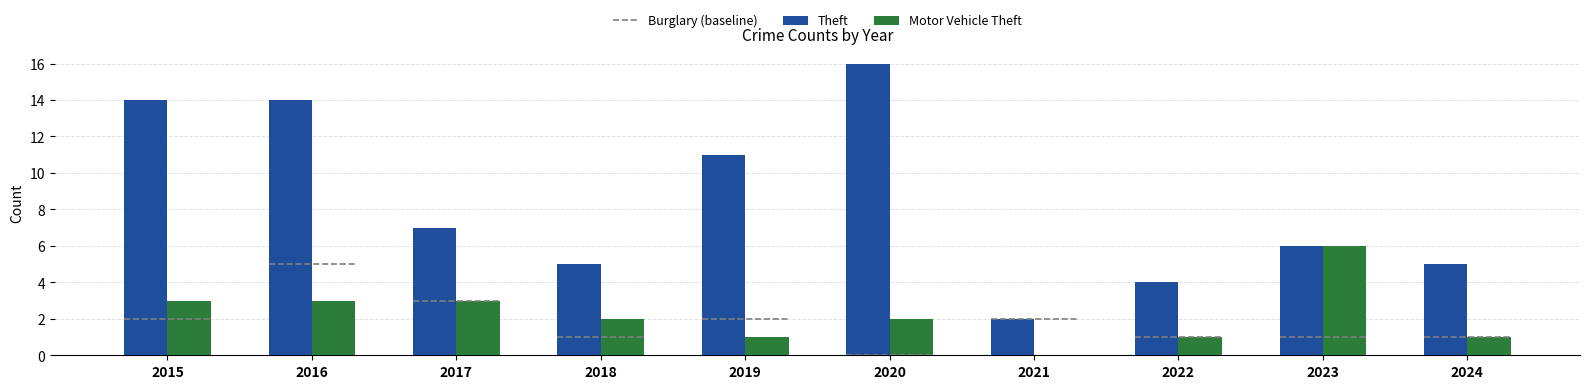

At which label does Theft first exceed 7?

2015